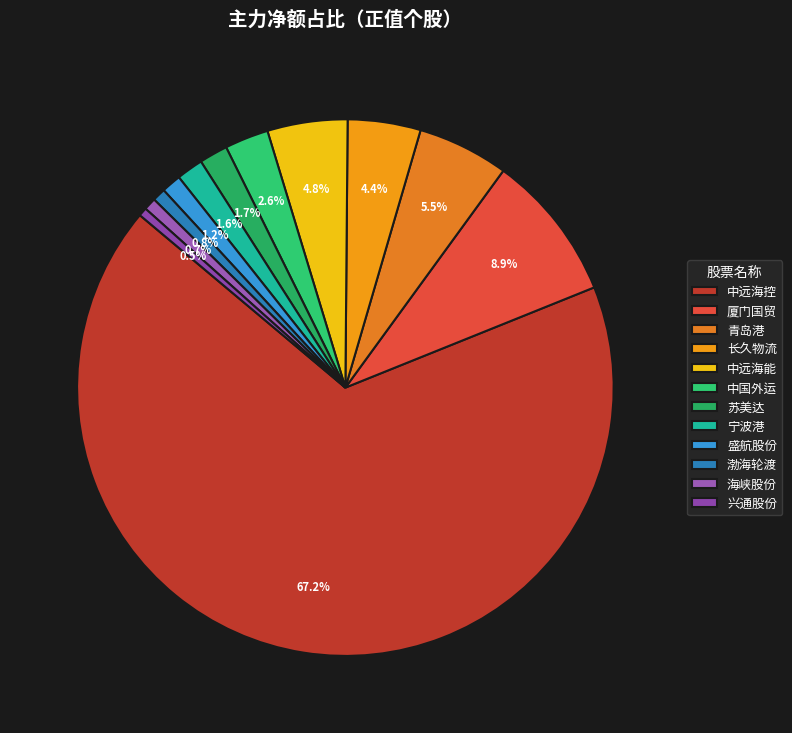

Which category has the biggest portion of the pie?

中远海控